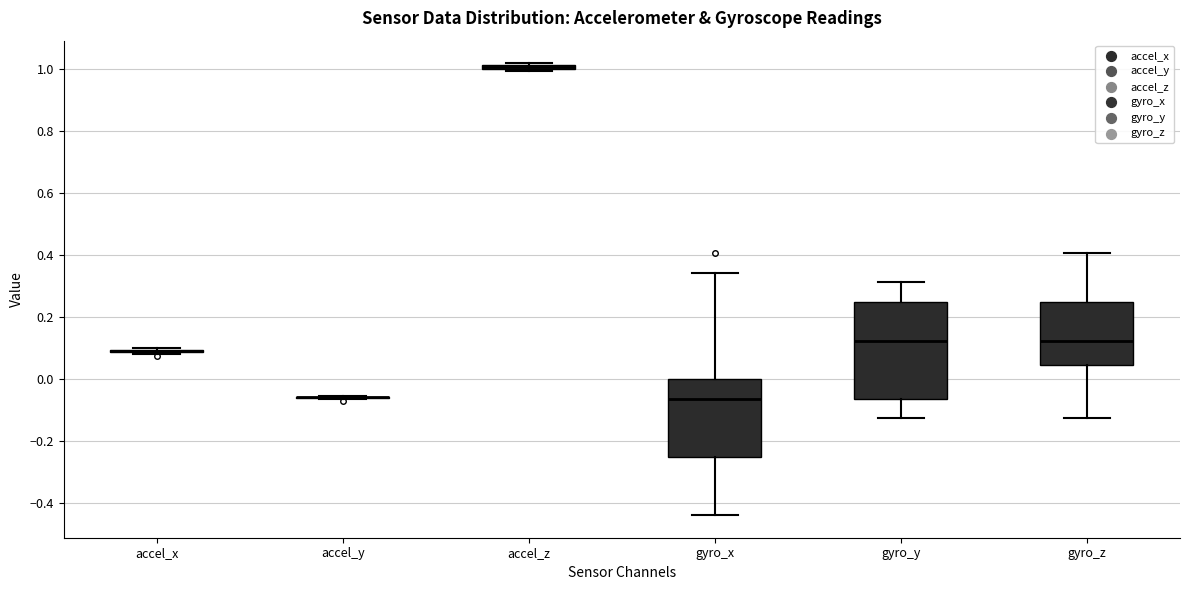

Which box is the tallest, from its lower edge to its upper edge?

gyro_y